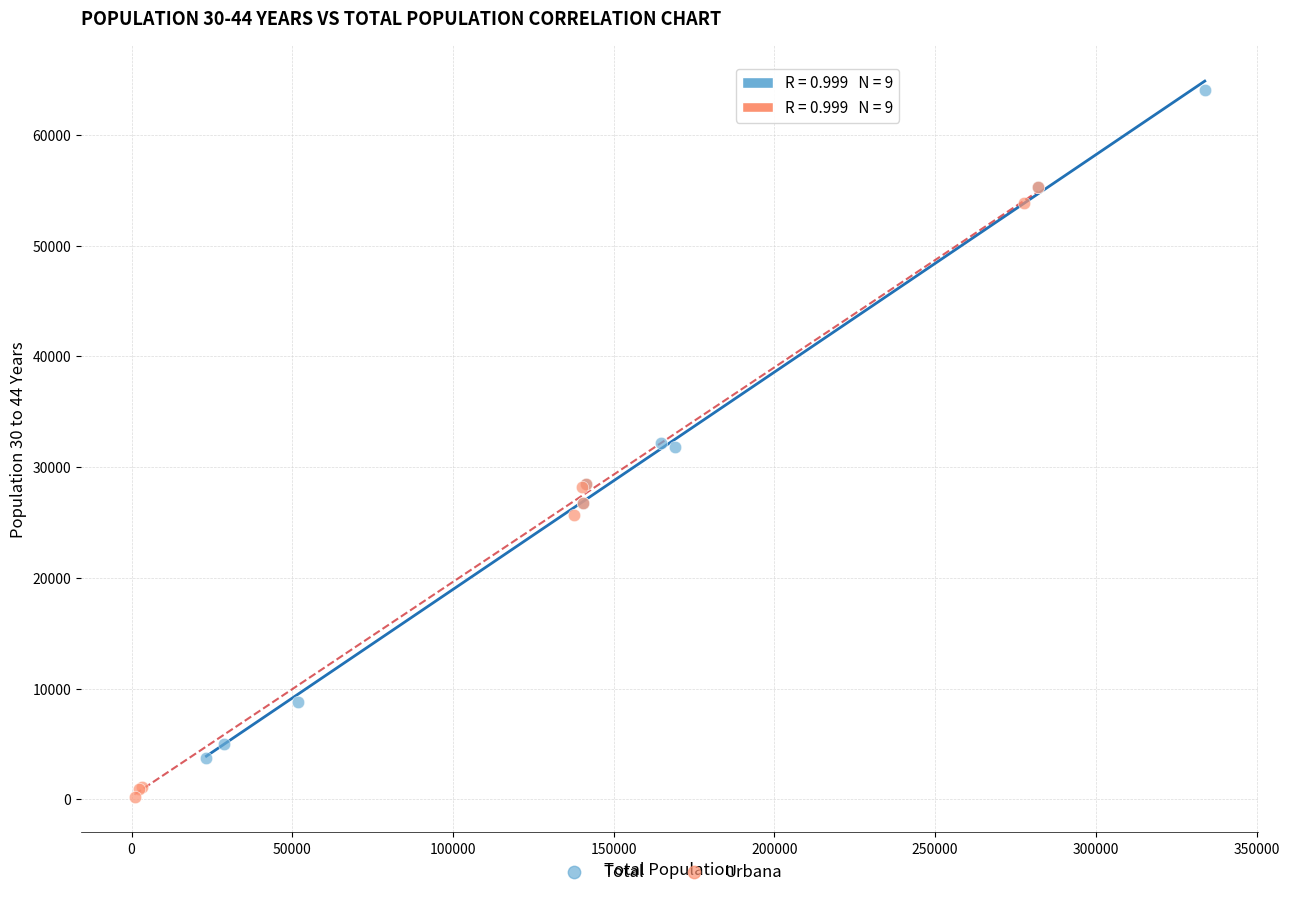

Which series contains the highest Y value?

Total